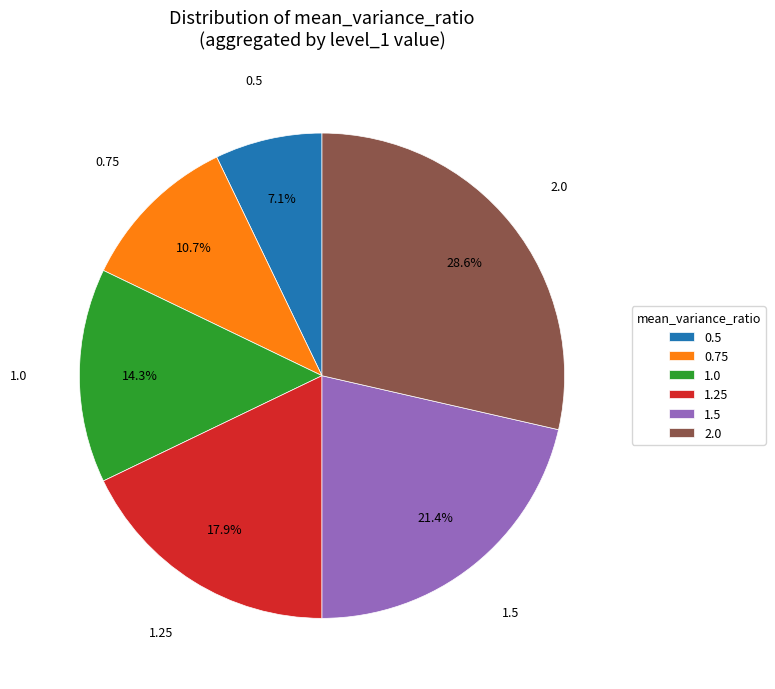

Does any single category account for the majority?

No